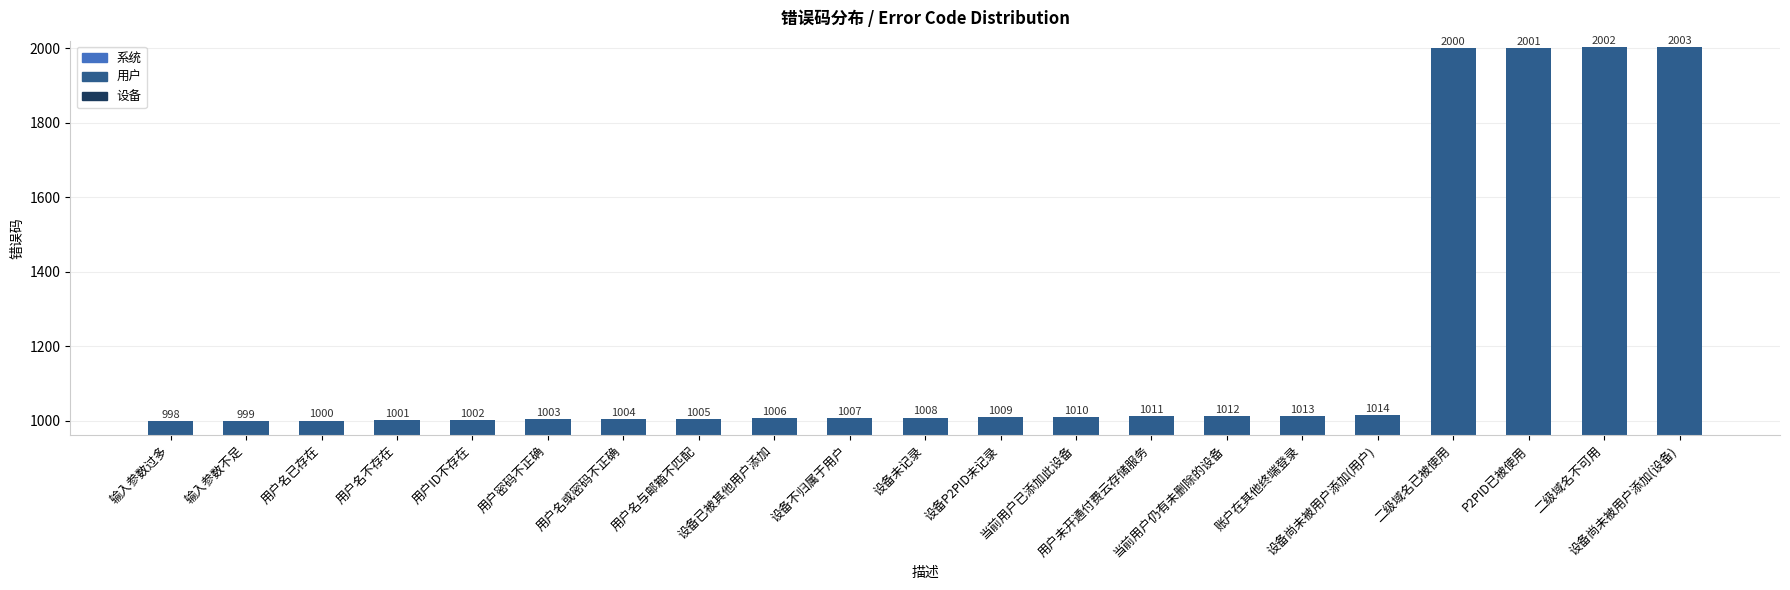

Which label corresponds to the largest value in the chart?

设备尚未被用户添加(设备)